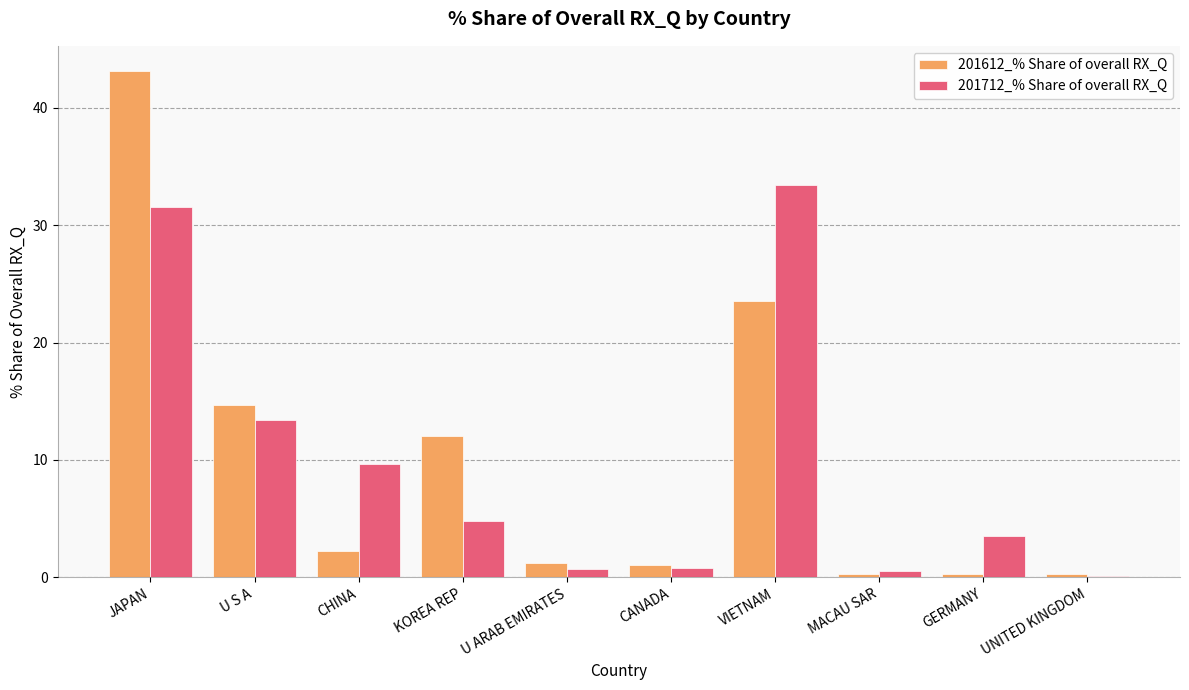

The 201712_% Share of overall RX_Q series shows 2.6 at CHINA. True or false?

False